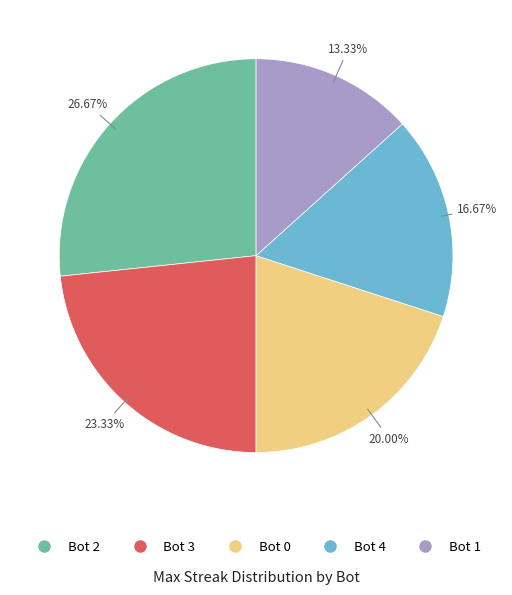

Approximately how many times larger is the value at Bot 2 compared to Bot 3?

1.1